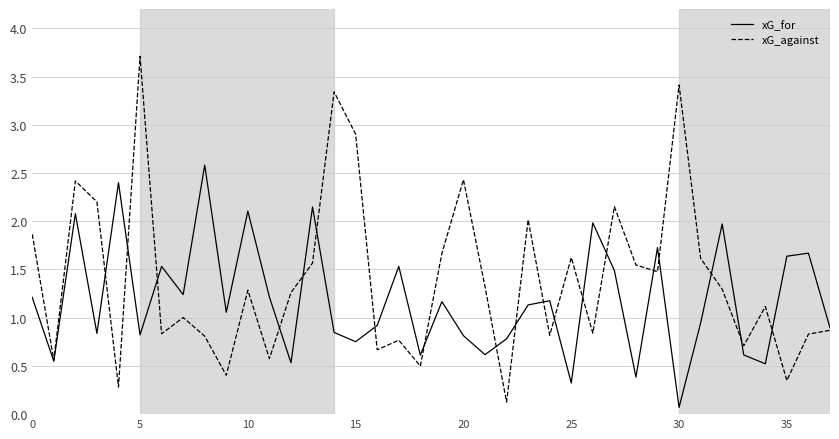

Which series has the largest total across all categories?

xG_against